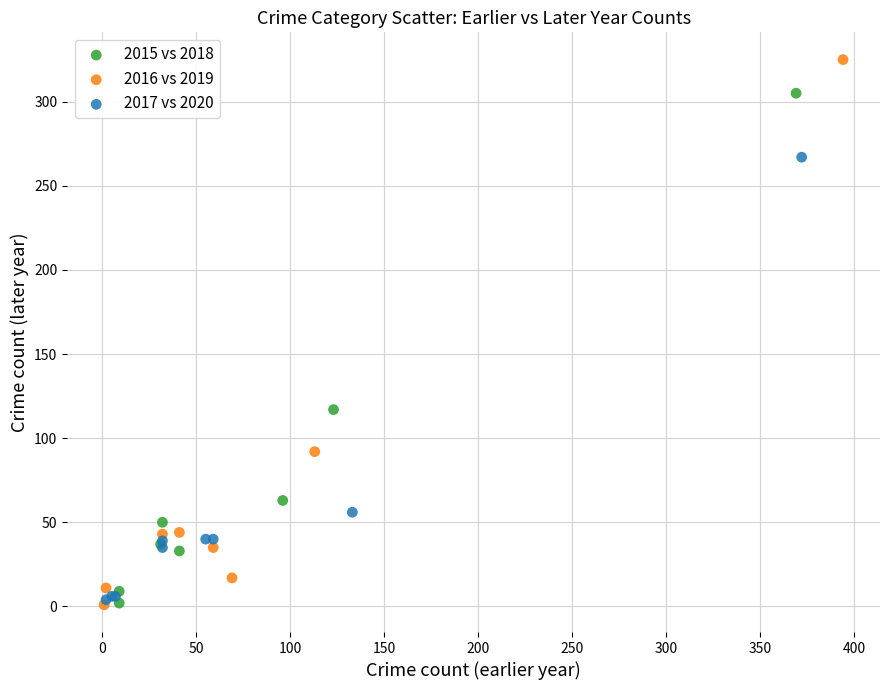

Which series contains the highest Y value?

2016 vs 2019